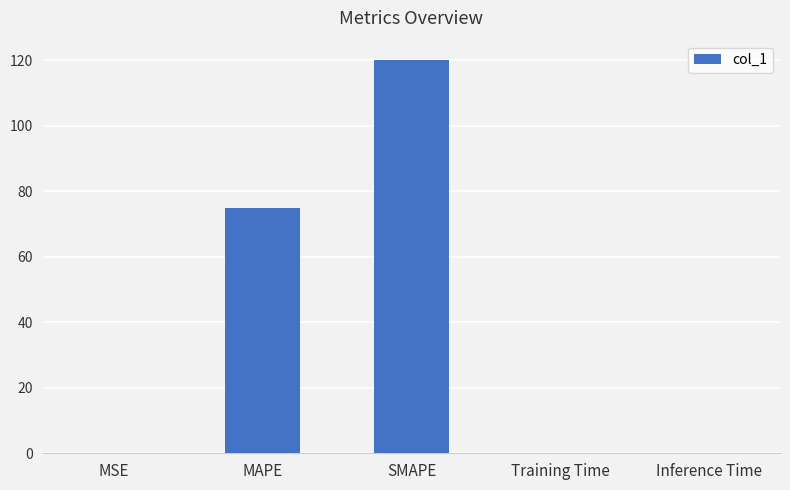

True or false: the data shows 111.1 at MAPE.

False